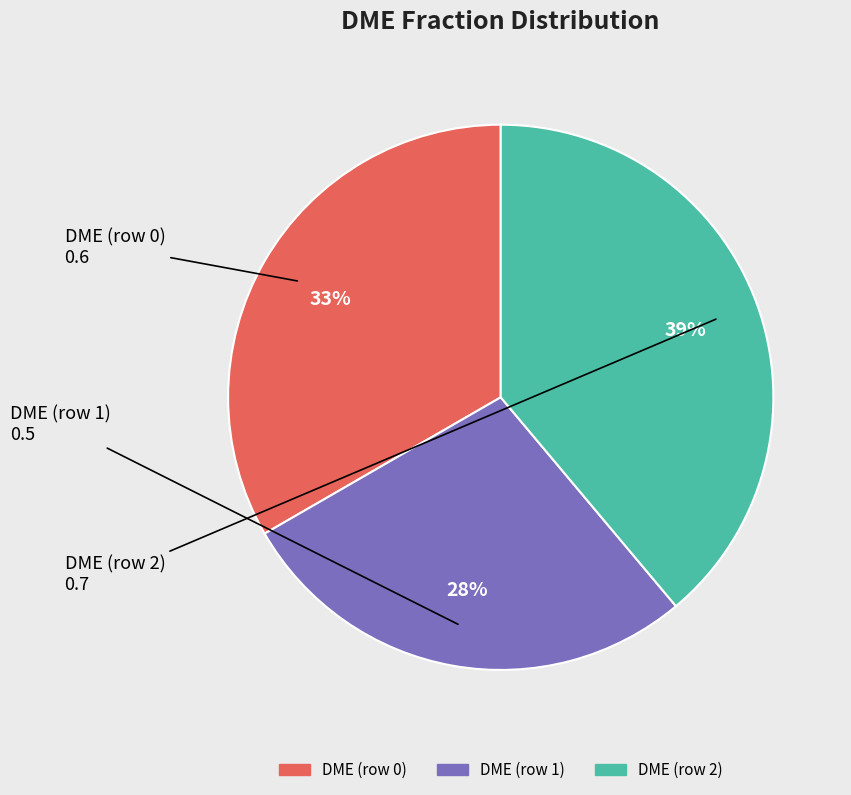

Which category has the biggest portion of the pie?

DME (row 2)